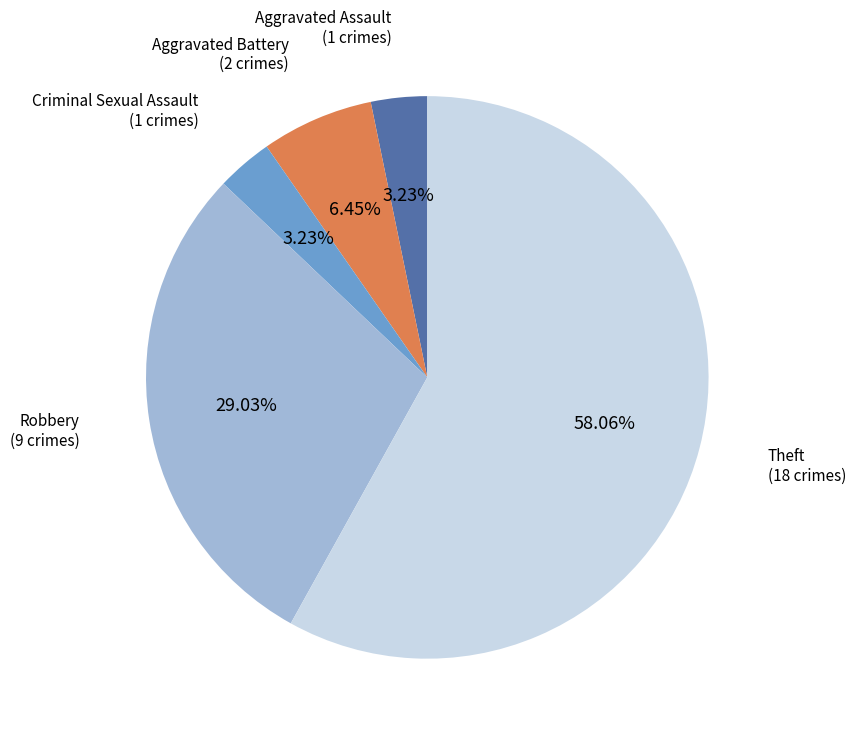

Is there a majority slice in this chart?

Yes